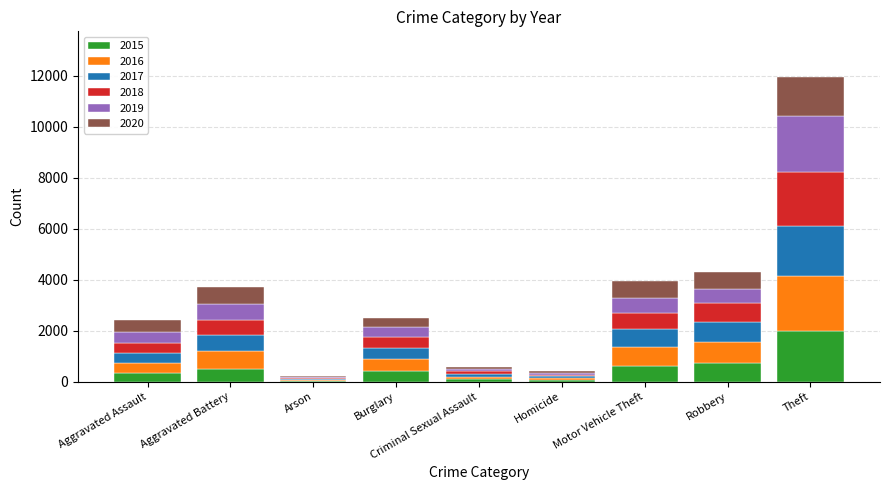

True or false: 2015 has a value of 654 at Theft.

False